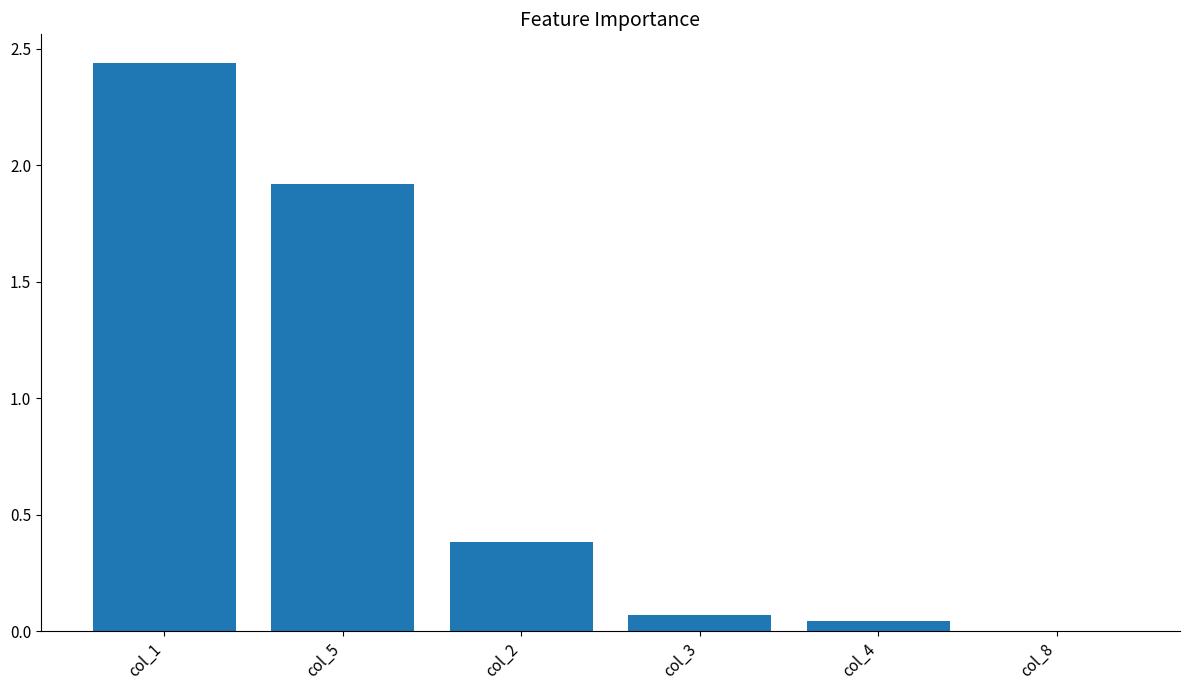

Is it true that the value at col_5 is 2.7?

False